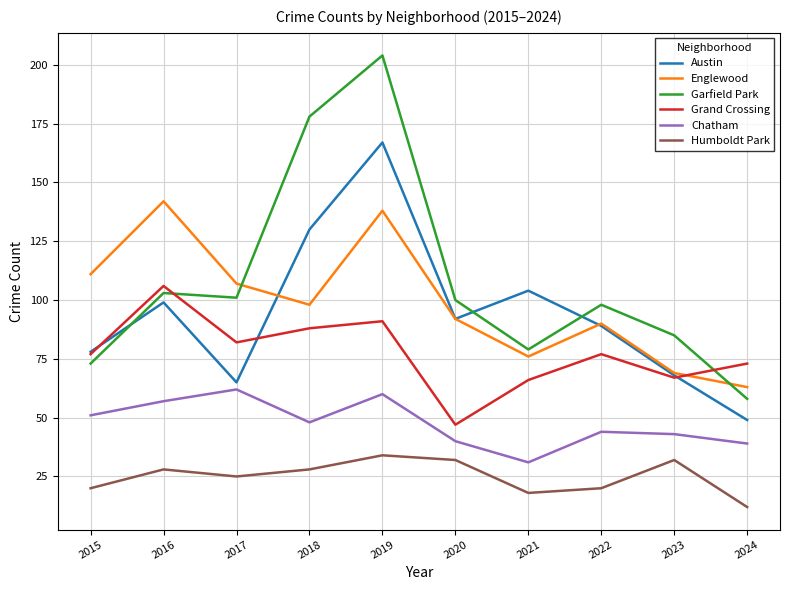

The Austin series shows 146 at 2020. True or false?

False